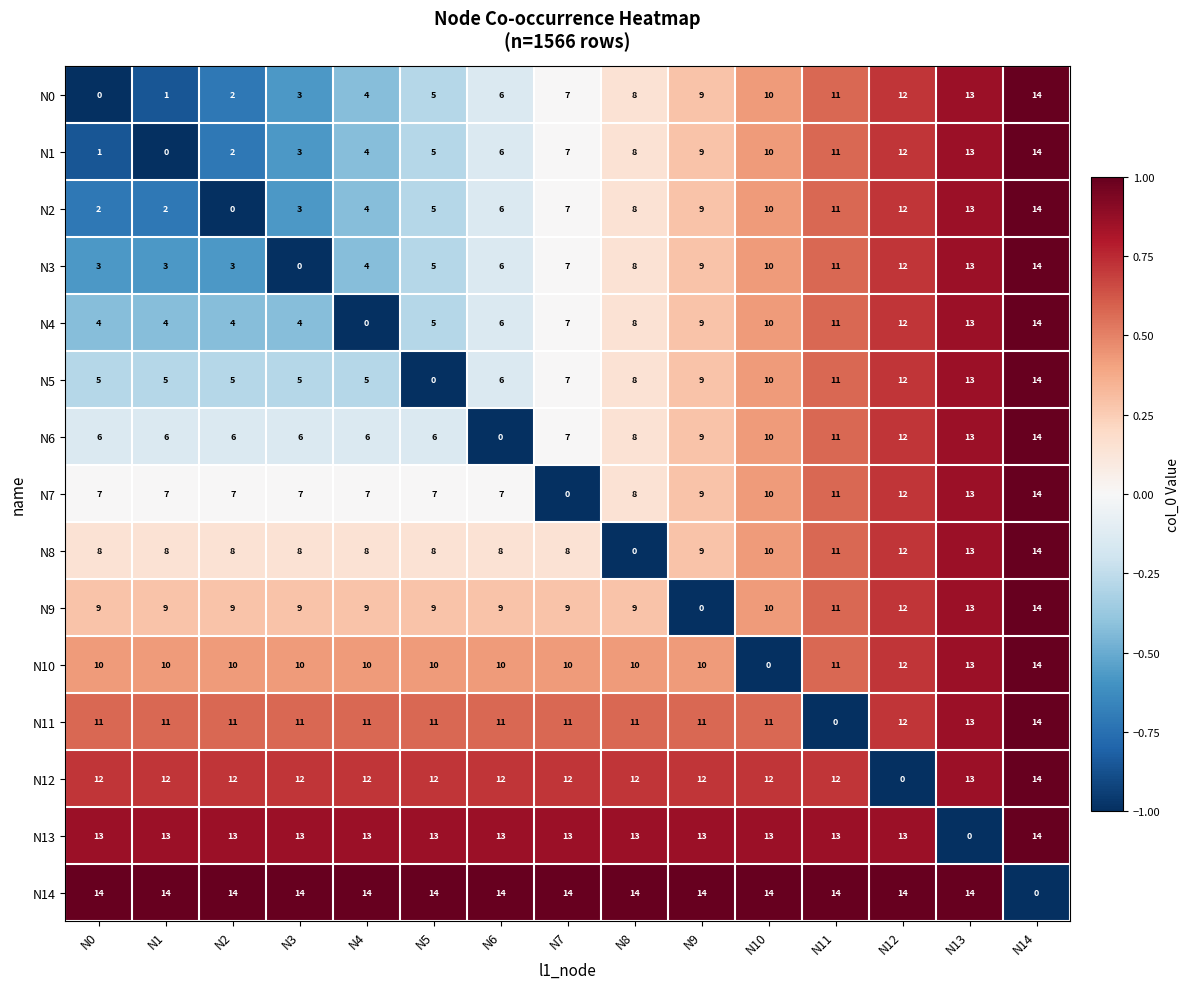

Where is N6 nearest to the value 7?

N7